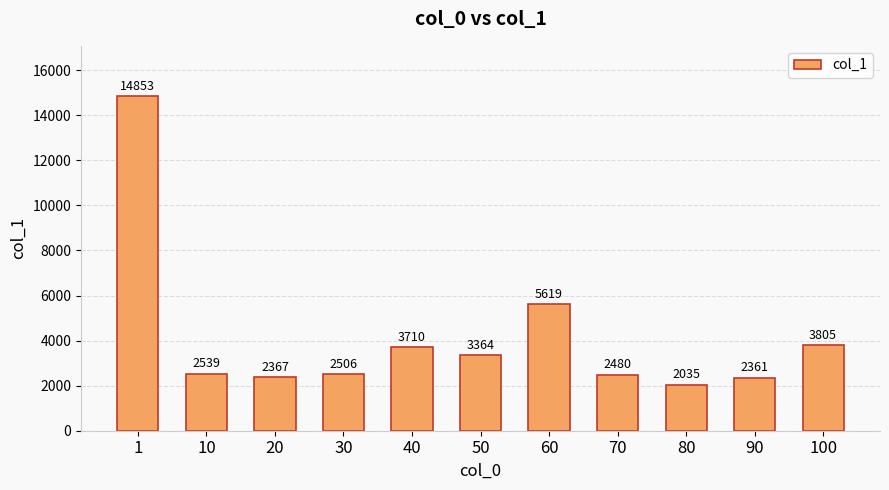

What is the value of the 7th bar from the left?

5619